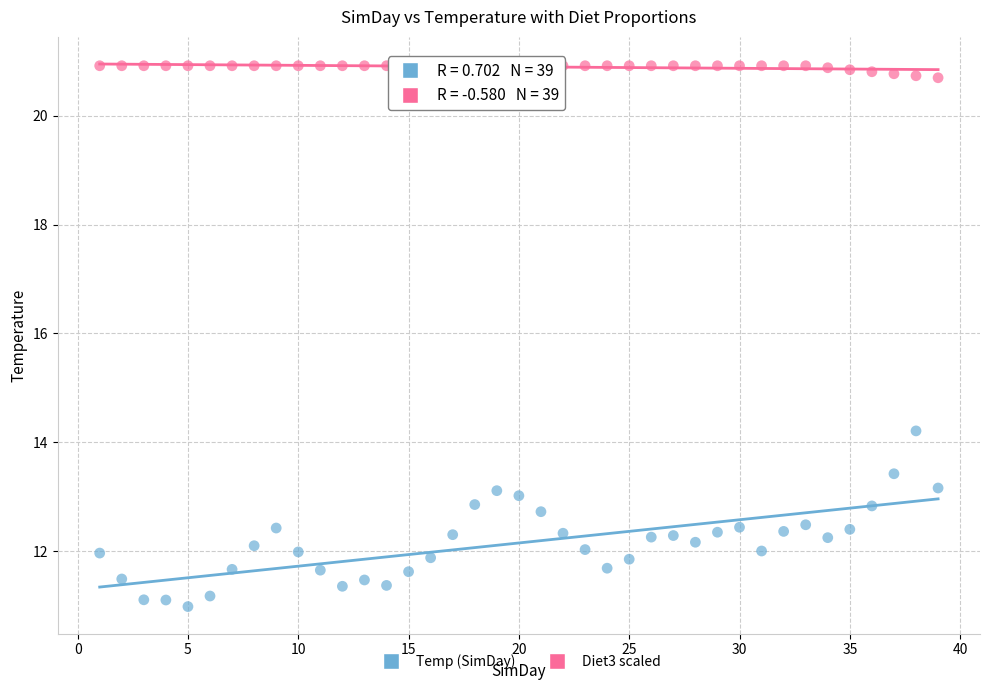

Across all data points, what is the range of Y values (max minus min)?

9.9